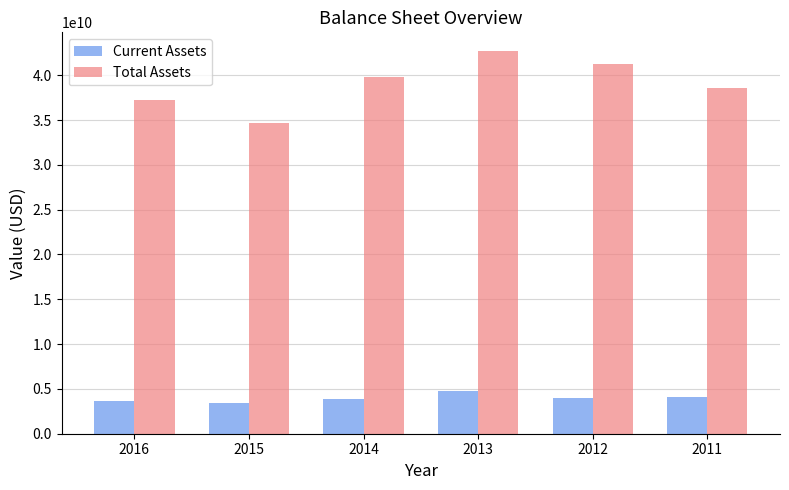

What is the total value across all series at 2011?

42653620352.3